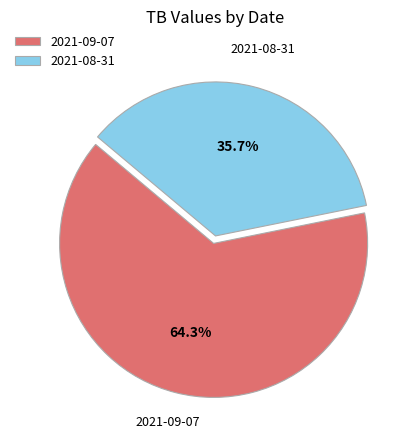

To the nearest percent, what is the average slice percentage?

50%